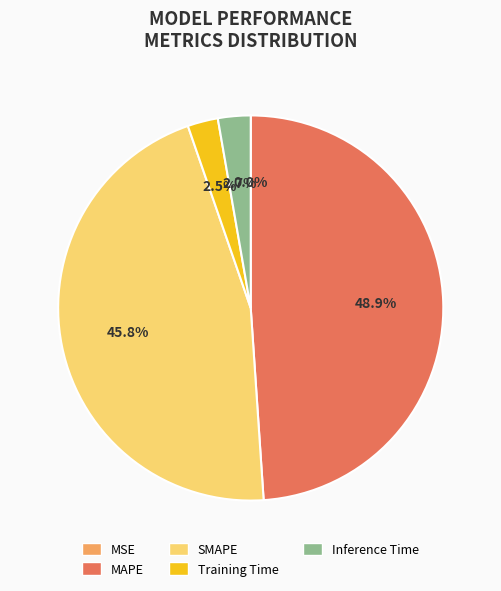

Does Training Time account for over 50% of the chart?

No